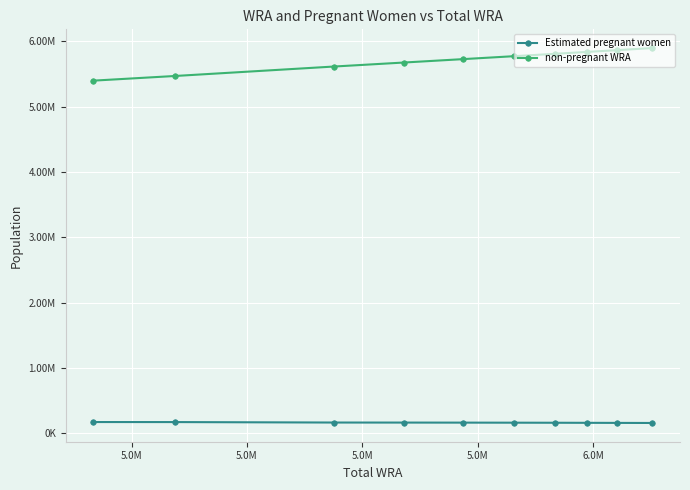

List the series in order of their peak value, highest first.

non-pregnant WRA, Estimated pregnant women